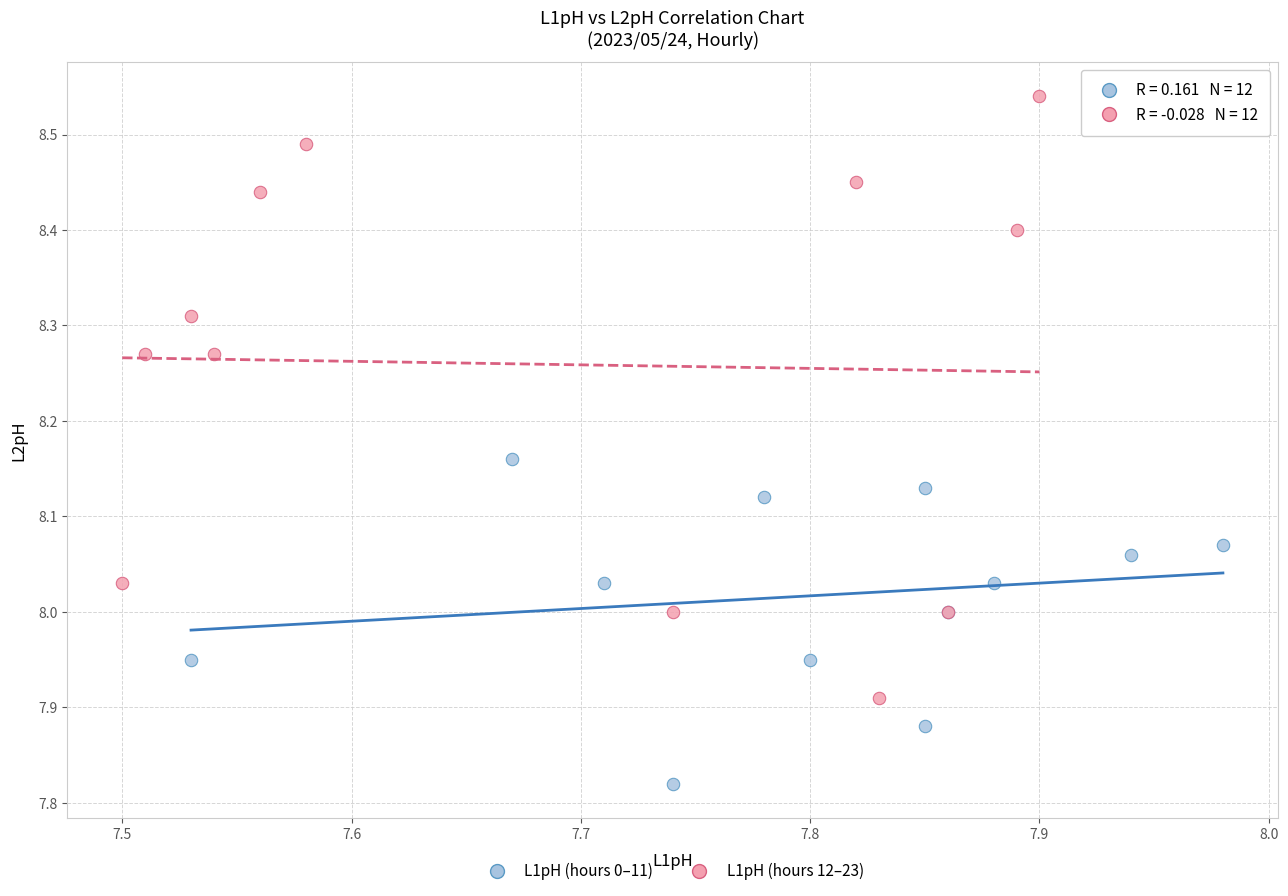

Which series contains the lowest Y value?

L1pH (hours 0–11)